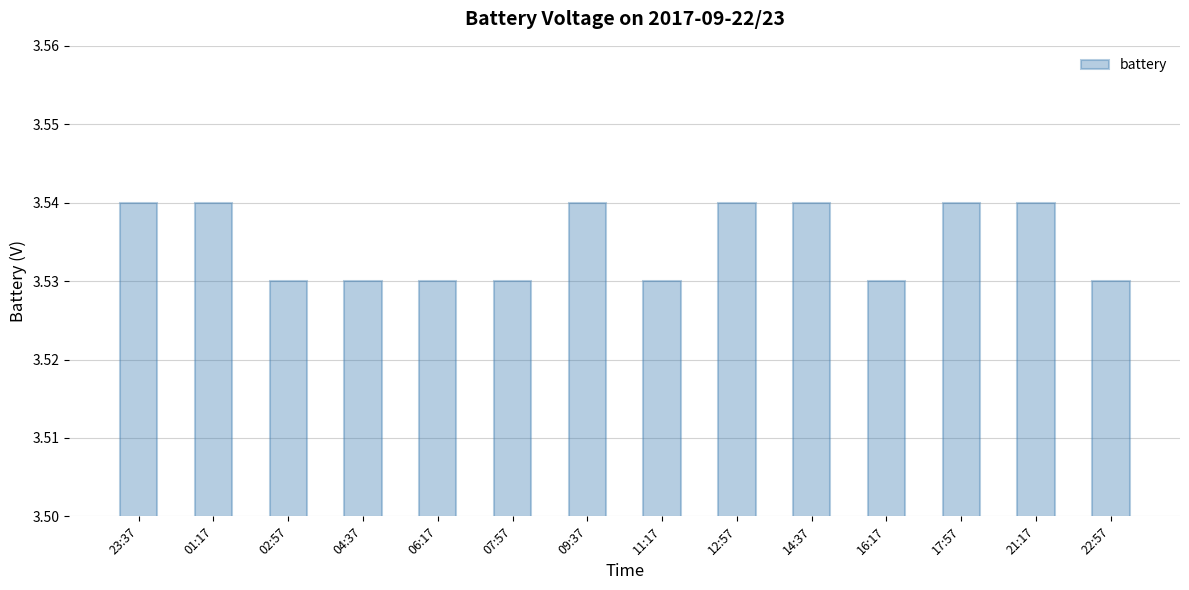

Count the values in the range 3 to 4.

14